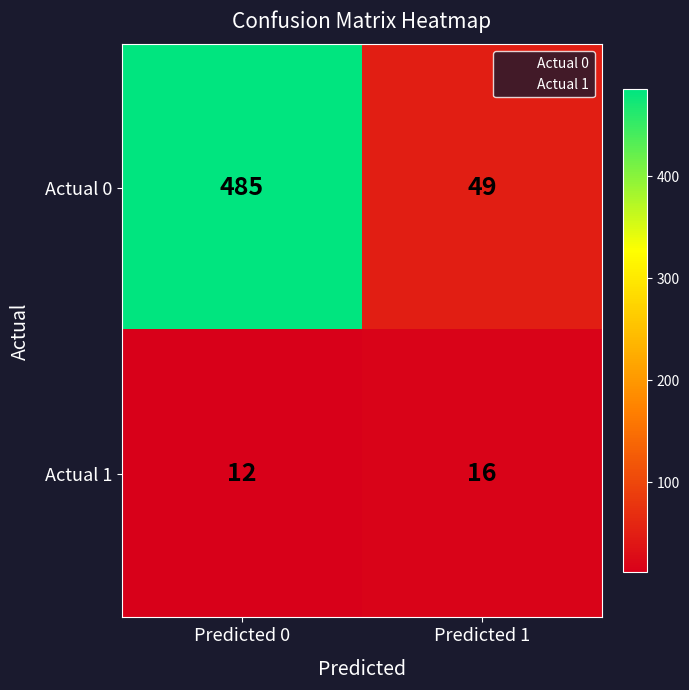

List the series in order of their peak value, lowest first.

Actual 1, Actual 0